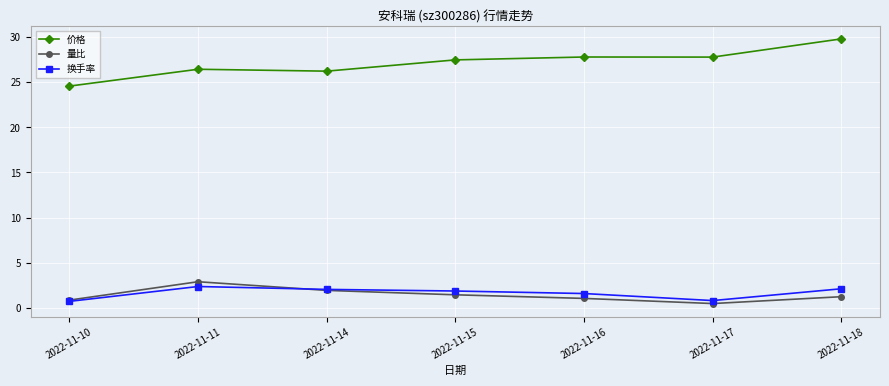

True or false: 量比 has more than 0 points higher than both neighbors.

True